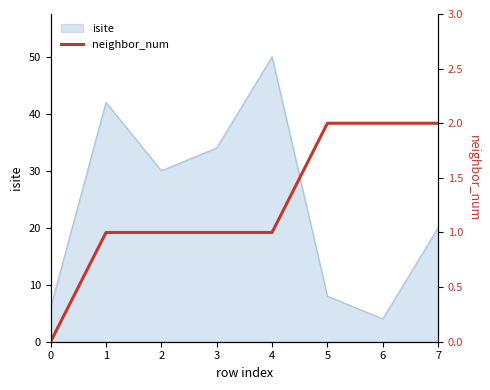

The chart shows a value of 1 at 6. True or false?

False